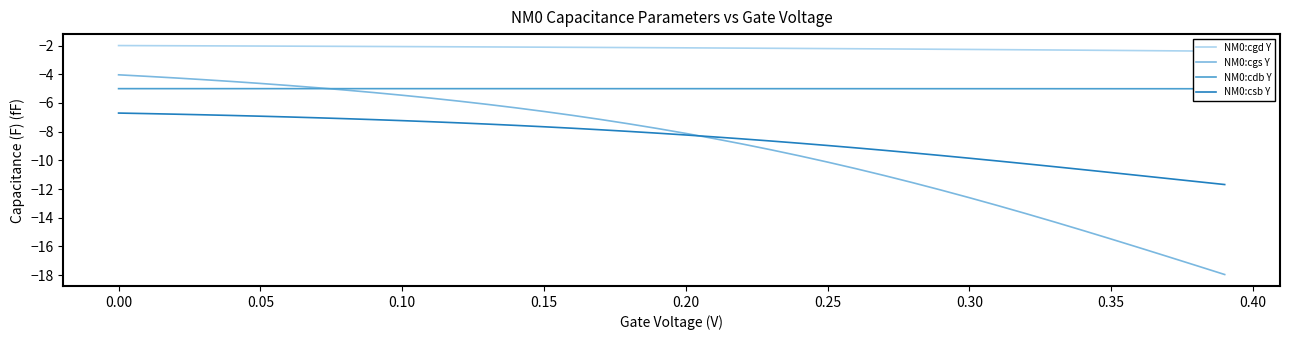

What is the highest value of the NM0:csb Y series?

-6.7